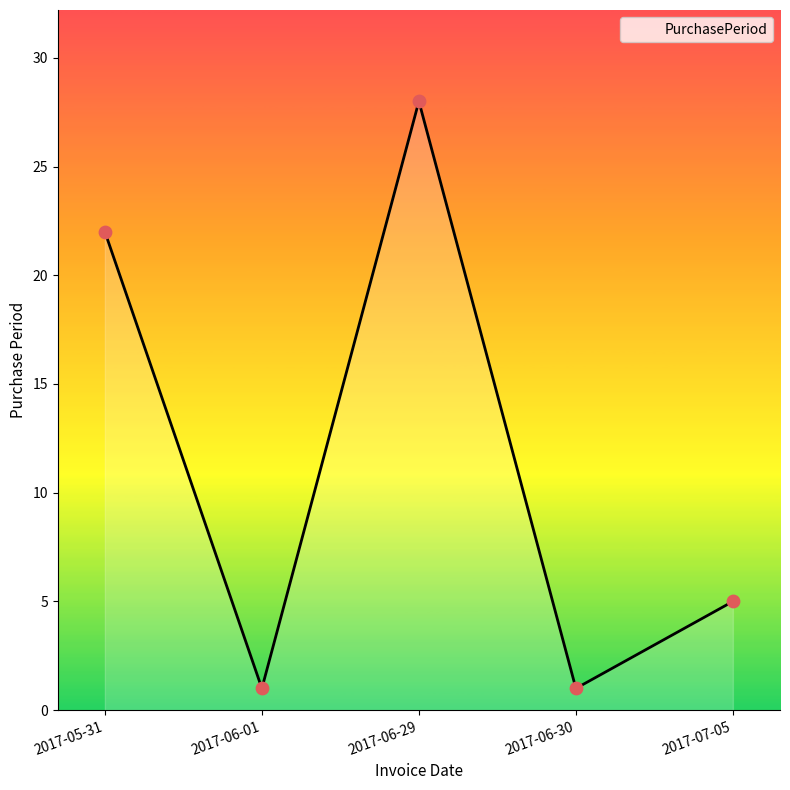

What is the change in value from 2017-05-31 to 2017-06-30?

-21